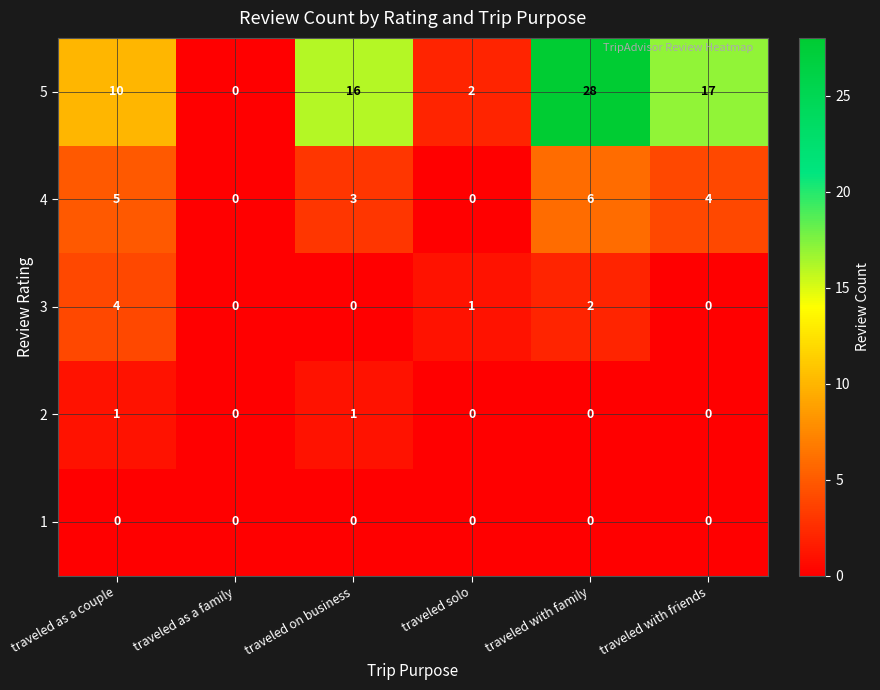

List the series in order of their peak value, highest first.

5, 4, 3, 2, 1